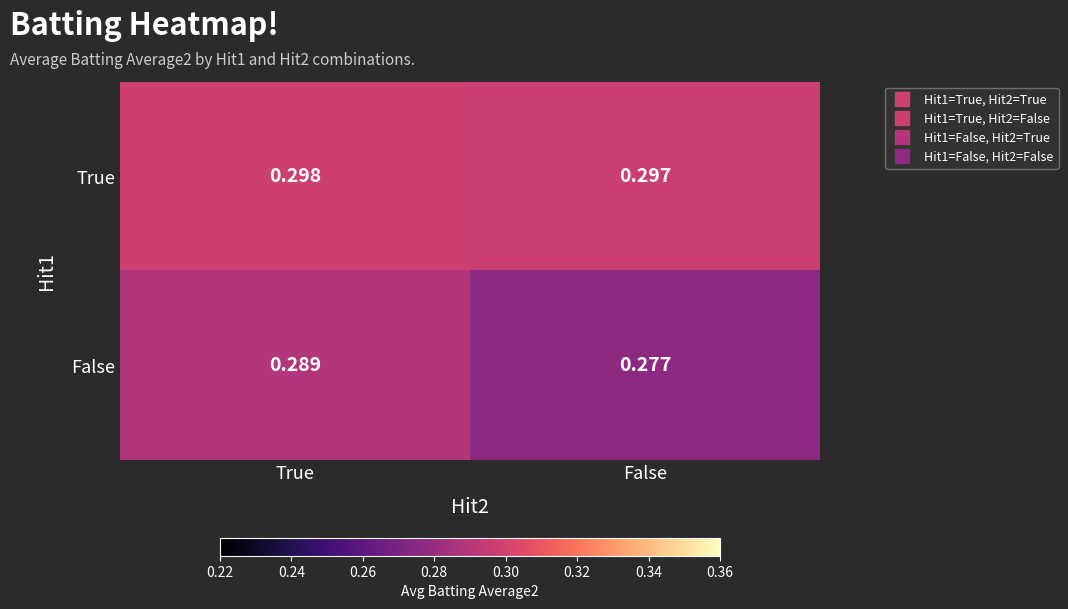

Rank the series by their maximum value, from highest to lowest.

True, False